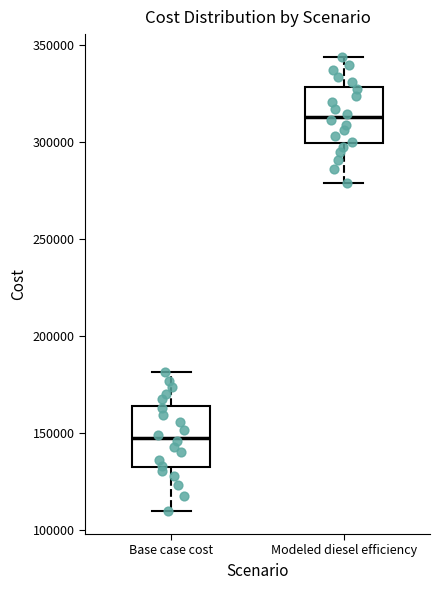

Where does the upper whisker of the box for Modeled diesel efficiency end on the y-axis? The values are not printed on the chart, so give them approximately, as read against the axis.

345000